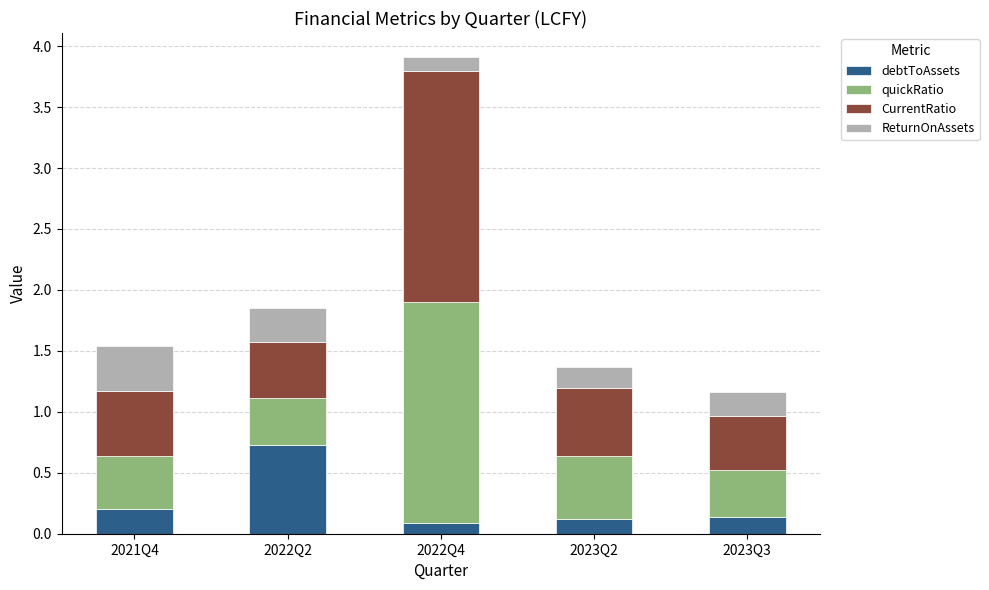

What is the maximum value for debtToAssets?

0.7